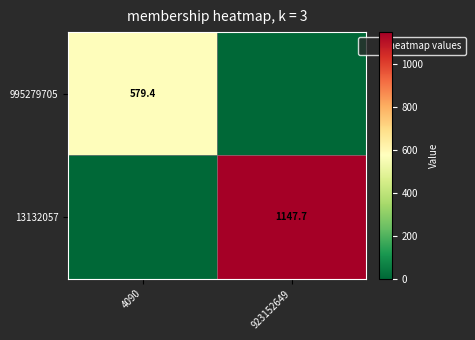

What is the average value of the 995279705 series?

289.7